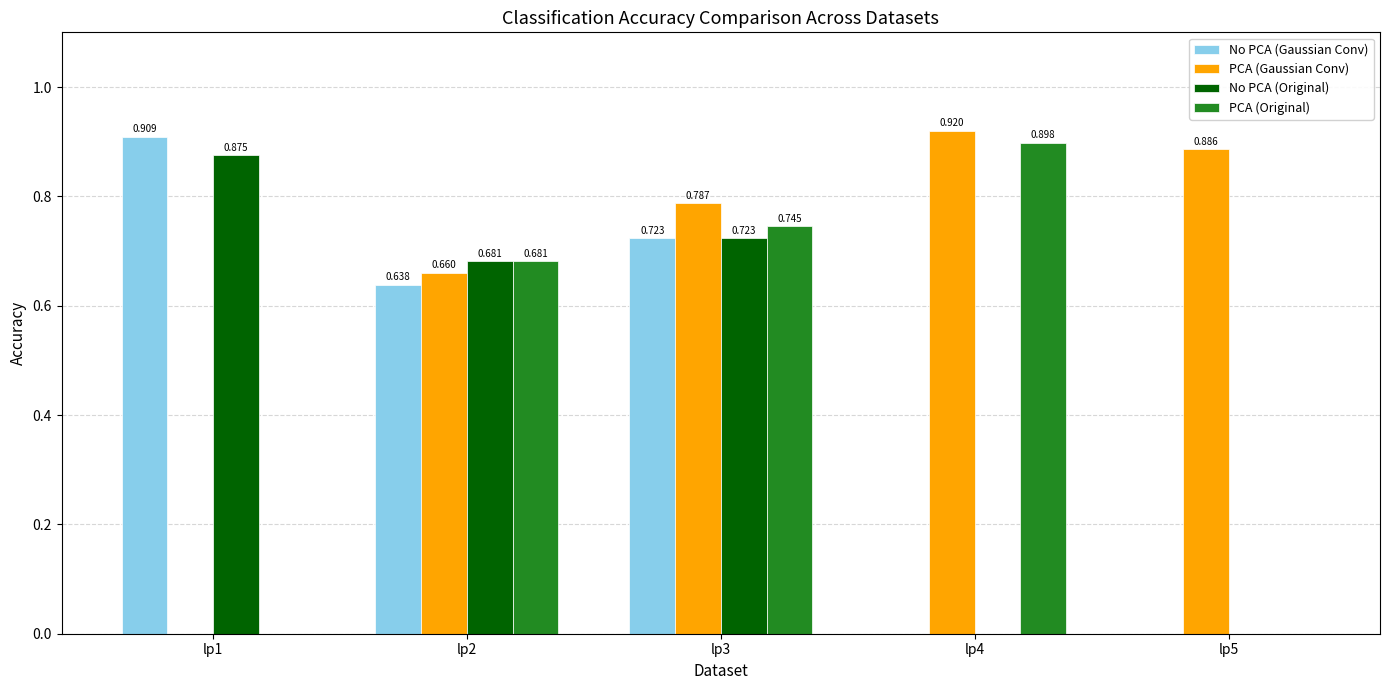

Which series changed the most between lp1 and lp2?

PCA (Original)